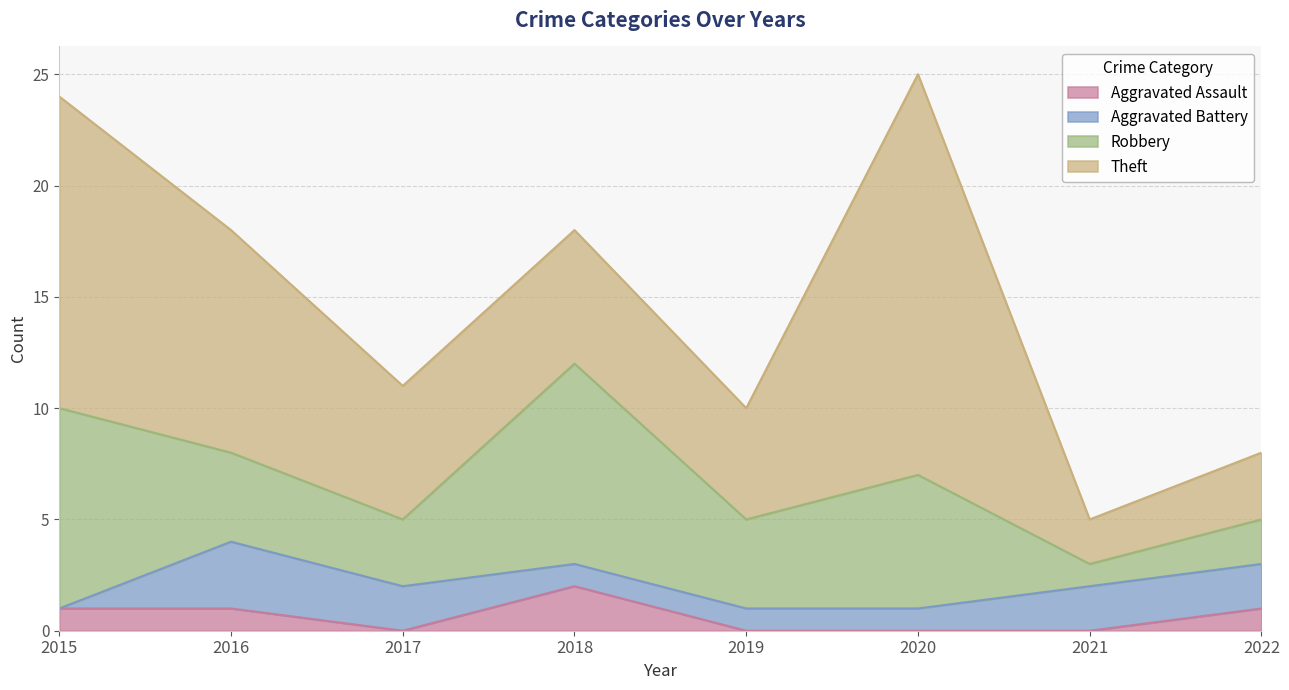

What is the total value across all series at 2021?

5